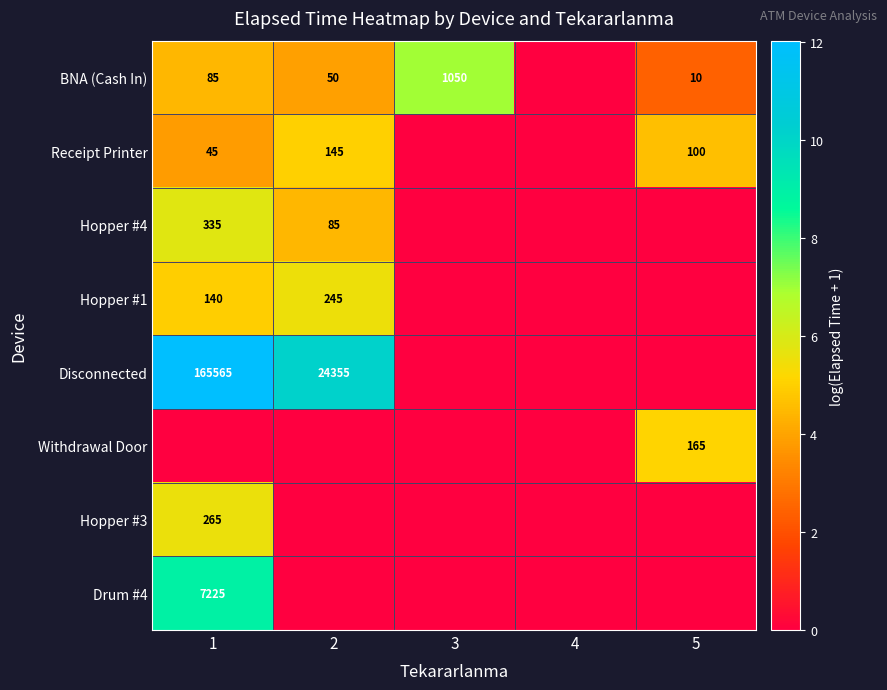

What is the spread (max minus min) of values at 3?

7.0